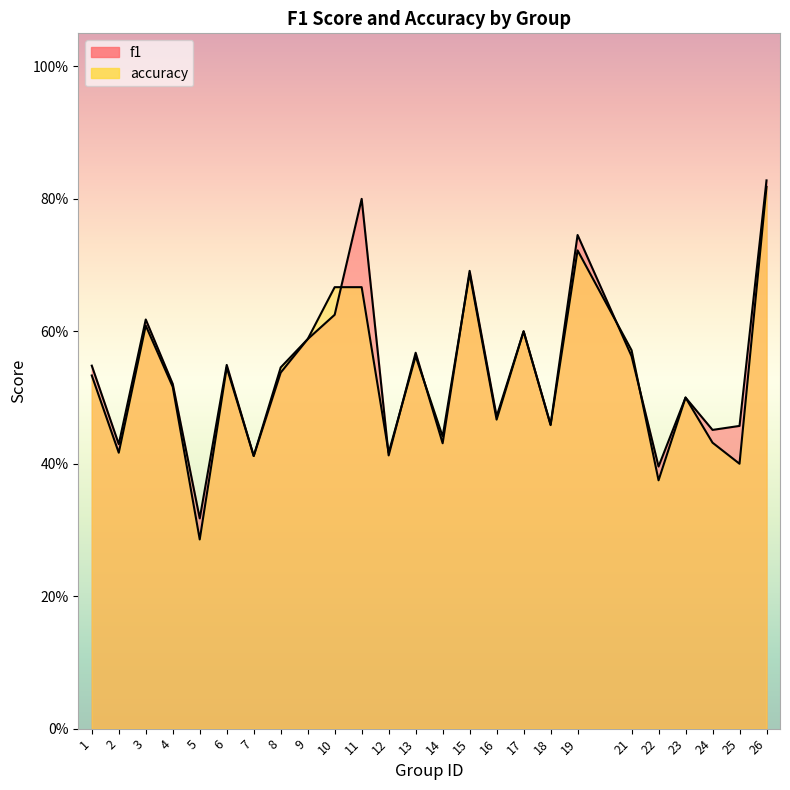

After their last crossing, which series has the higher values: f1 or accuracy?

f1